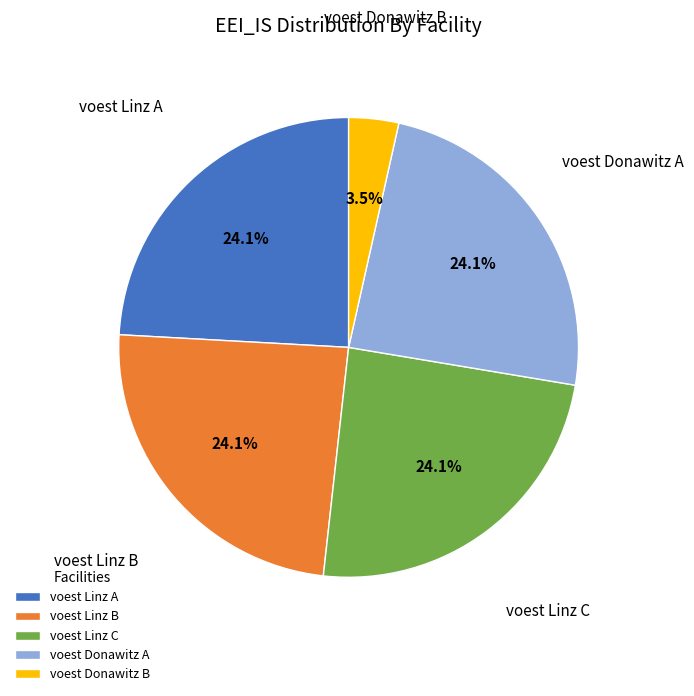

To the nearest percent, what is the combined percentage of voest Linz C and voest Linz A?

48%